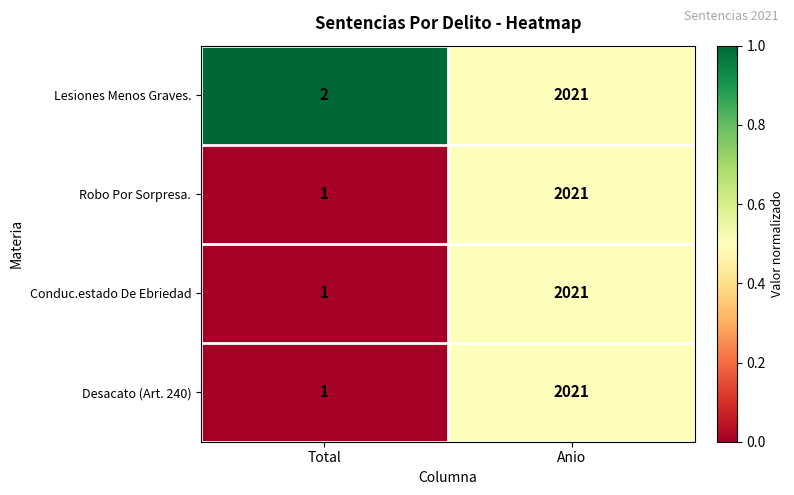

Rank the categories by Lesiones Menos Graves. value from lowest to highest.

Total, Anio